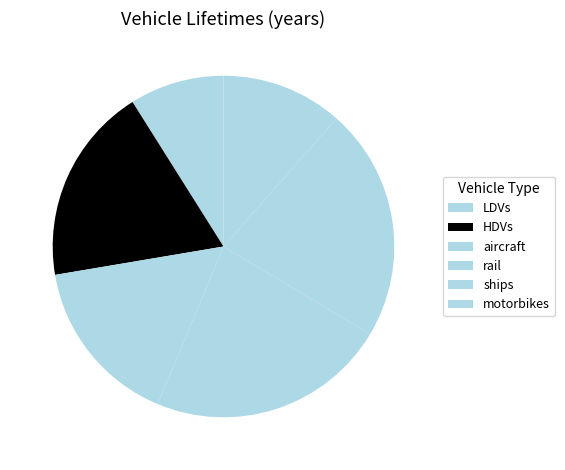

What is the ratio of the value at HDVs to the value at motorbikes?

1.6